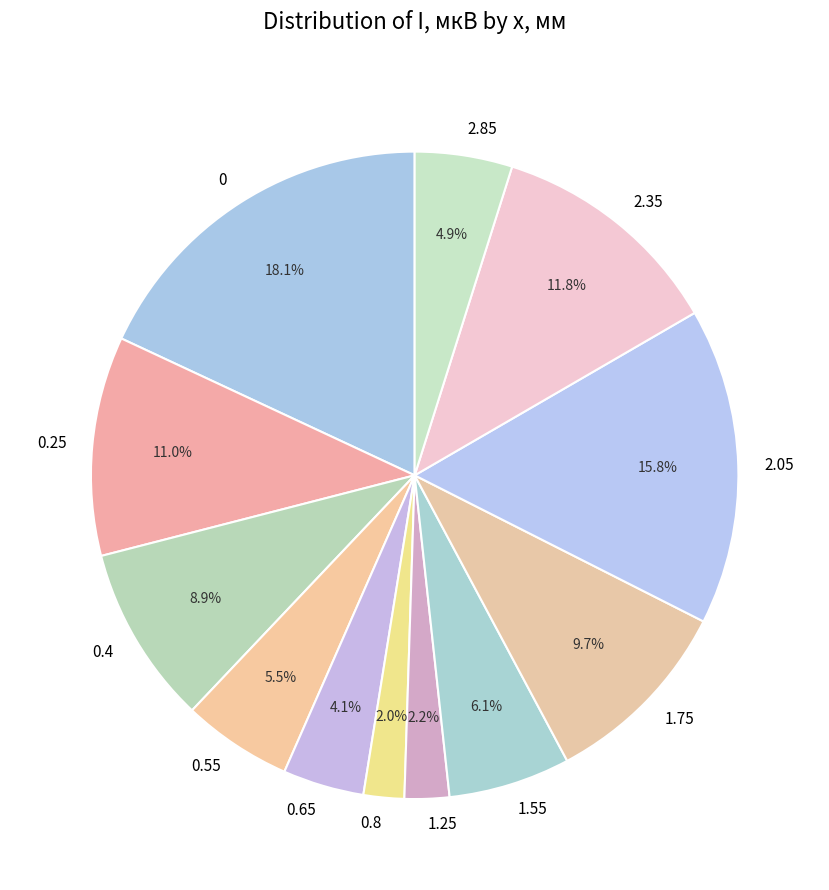

Approximately how many times larger is the value at 2.05 compared to 0.25?

1.4